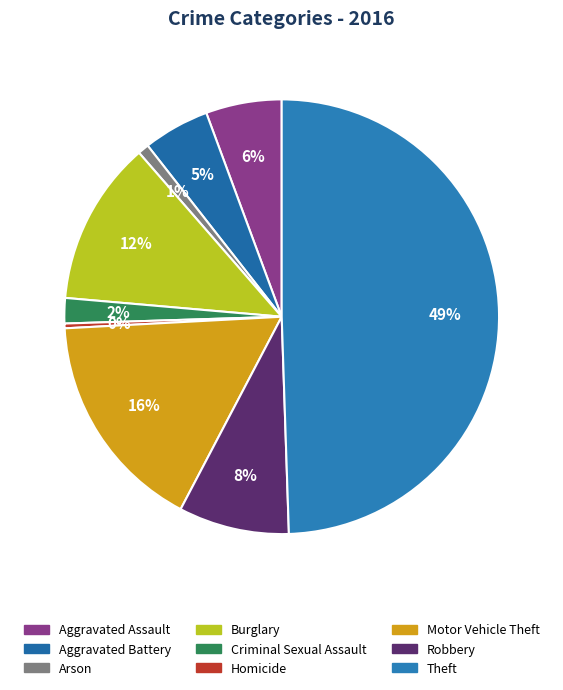

To the nearest percent, what portion does Aggravated Assault represent?

6%